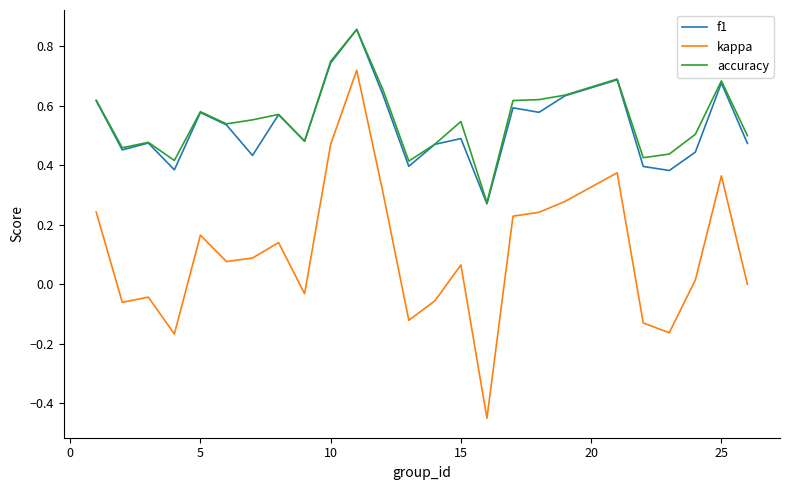

Which series has the largest range (max minus min)?

kappa